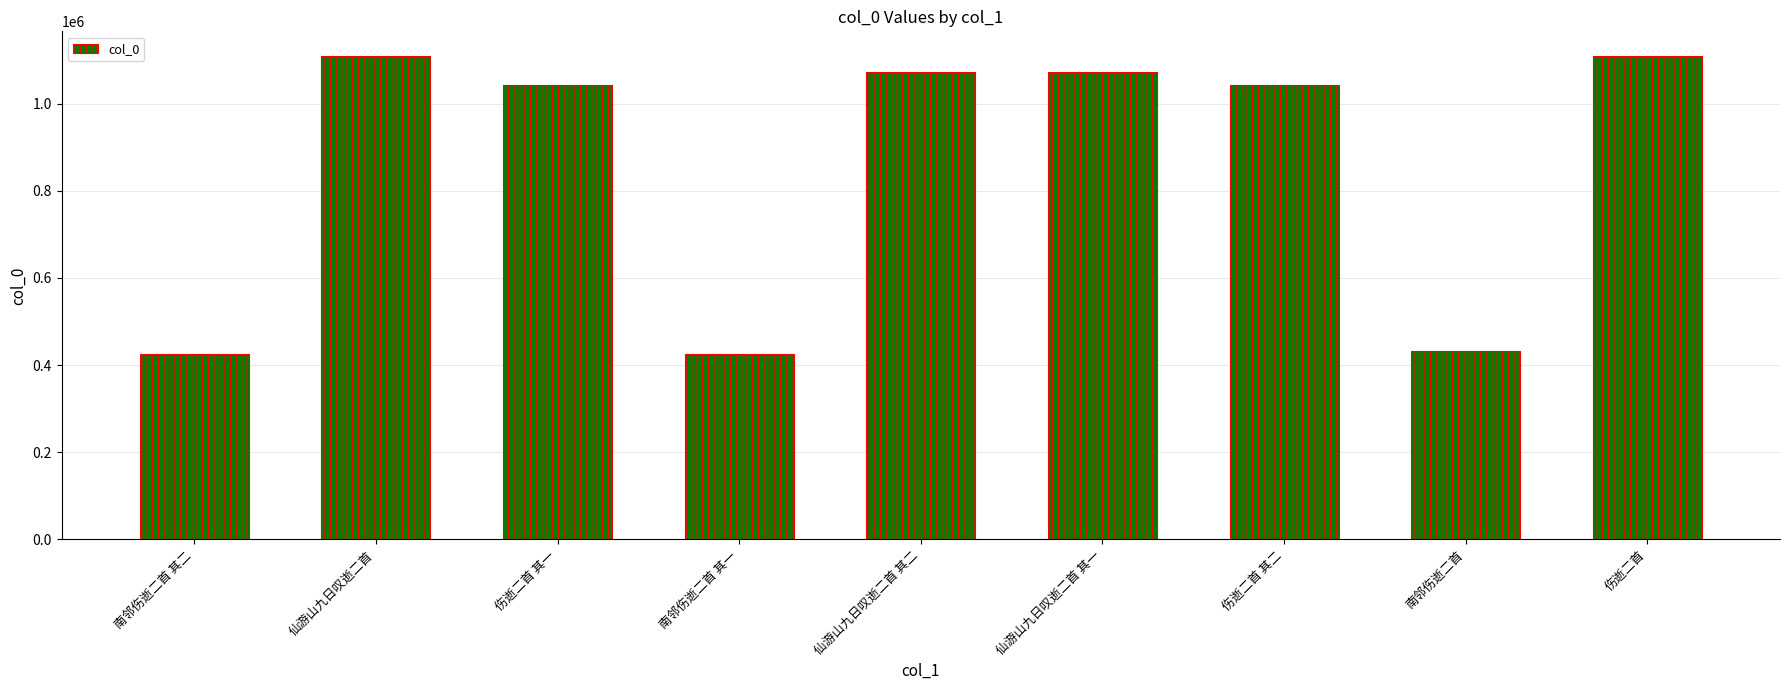

Are the bars grouped side by side (vs. stacked)?

No